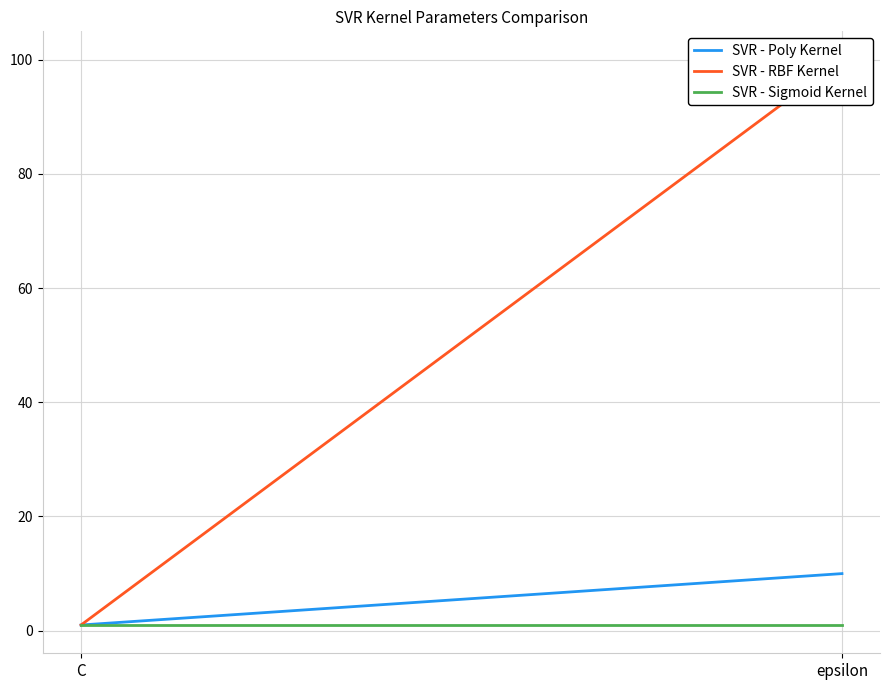

Which series has the widest spread of values?

SVR - RBF Kernel